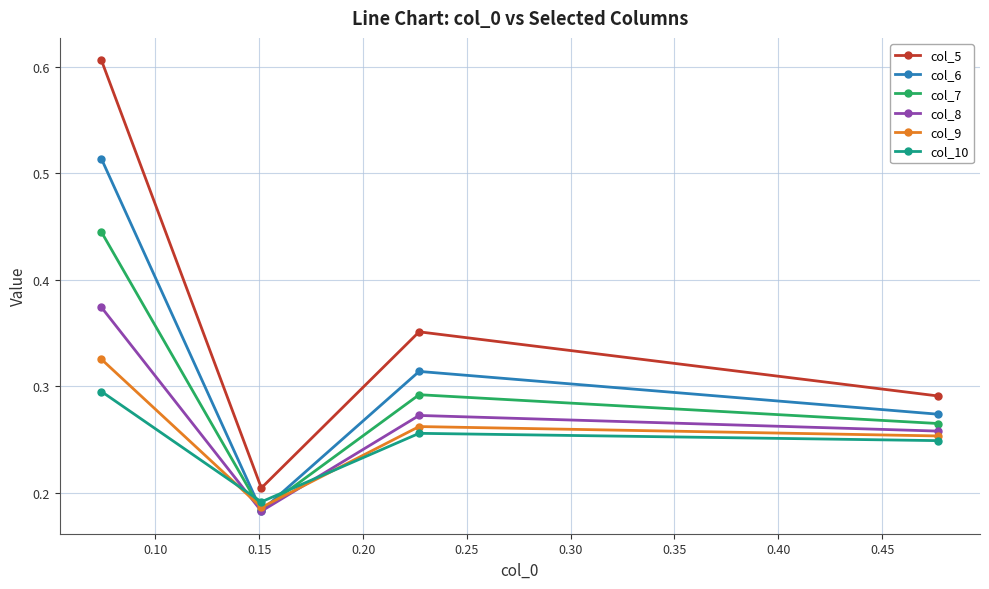

Is this an area chart (filled region under the line)?

No